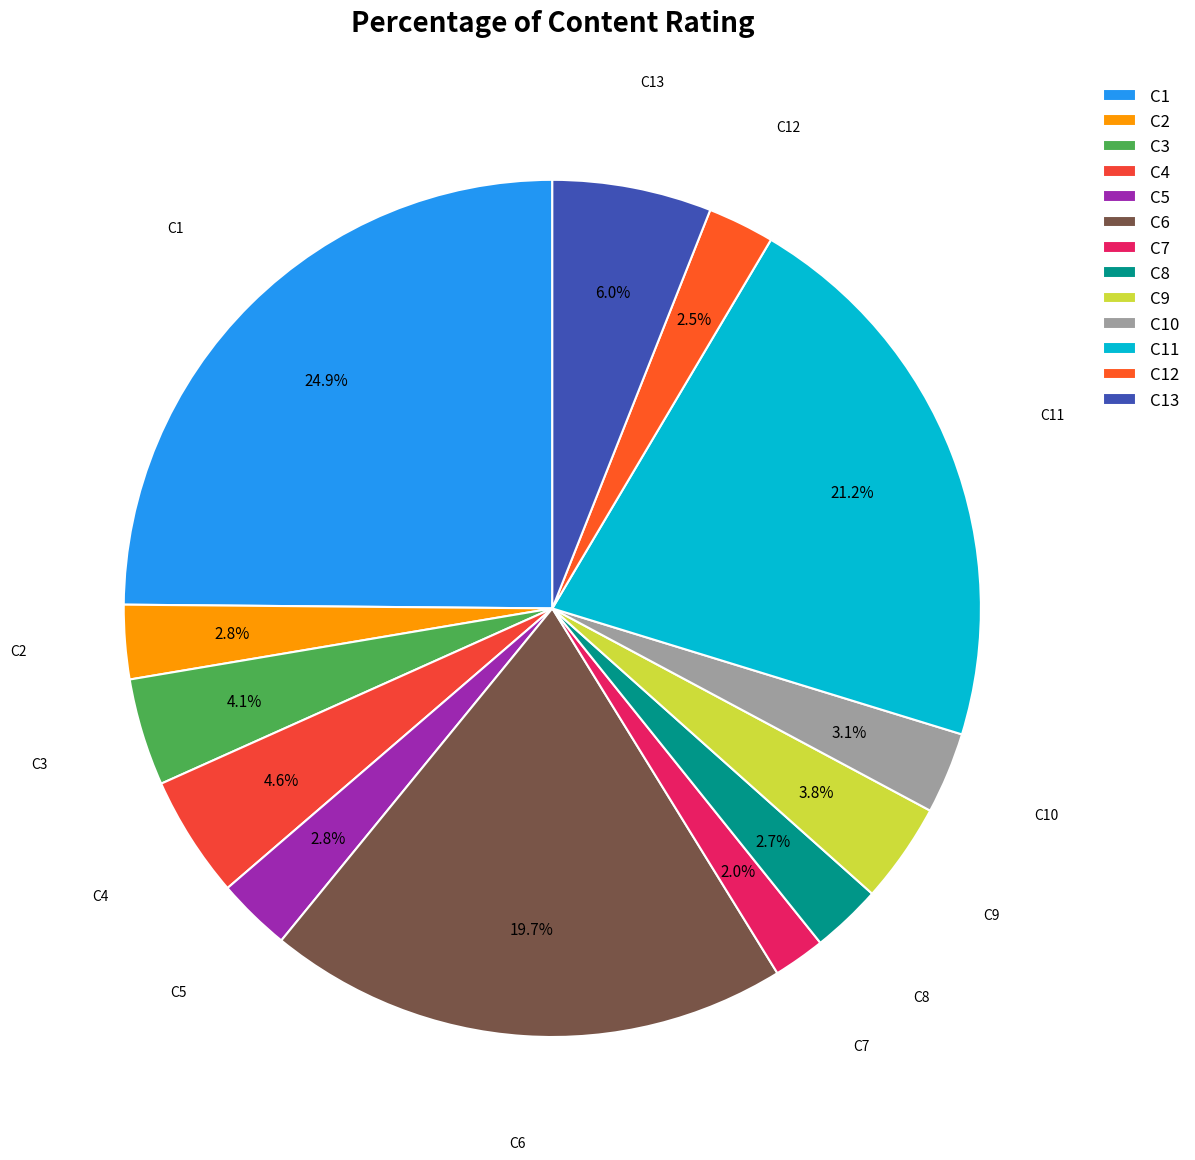

True or false: C7 accounts for 2% of the total.

True